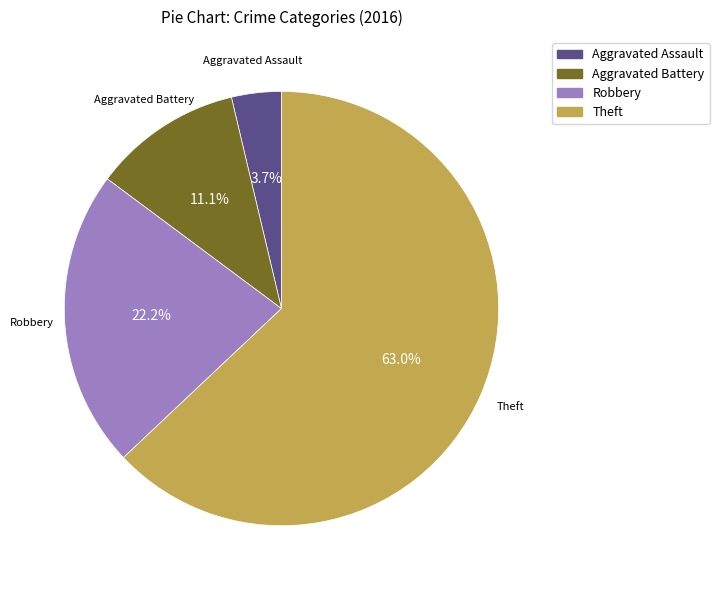

Do Theft and Robbery together represent more than half of the pie?

Yes